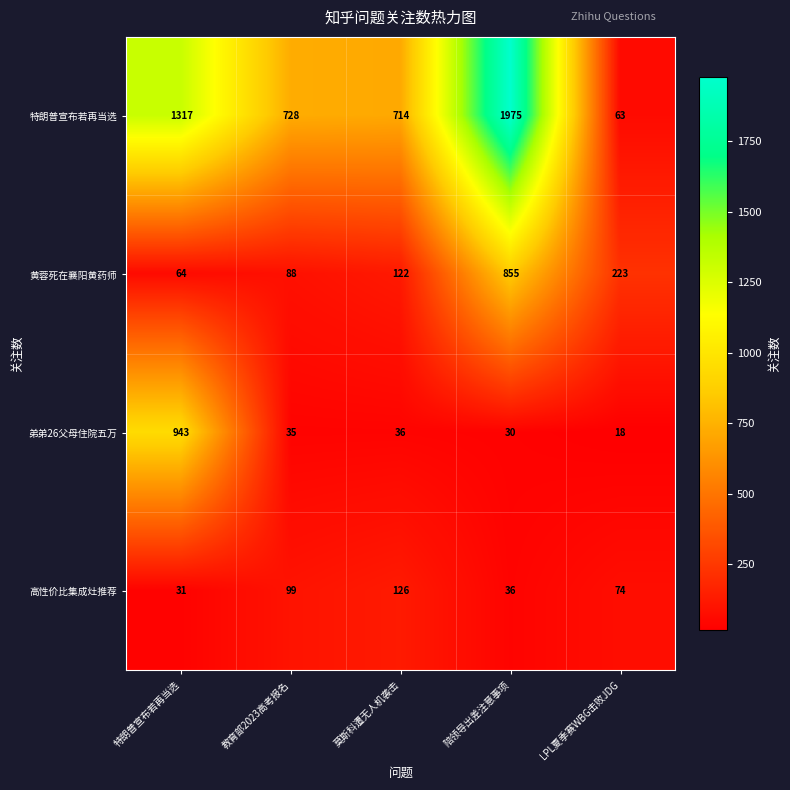

Rank the series at 莫斯科遭无人机袭击 from highest to lowest value.

特朗普宣布若再当选, 高性价比集成灶推荐, 黄蓉死在襄阳黄药师, 弟弟26父母住院五万